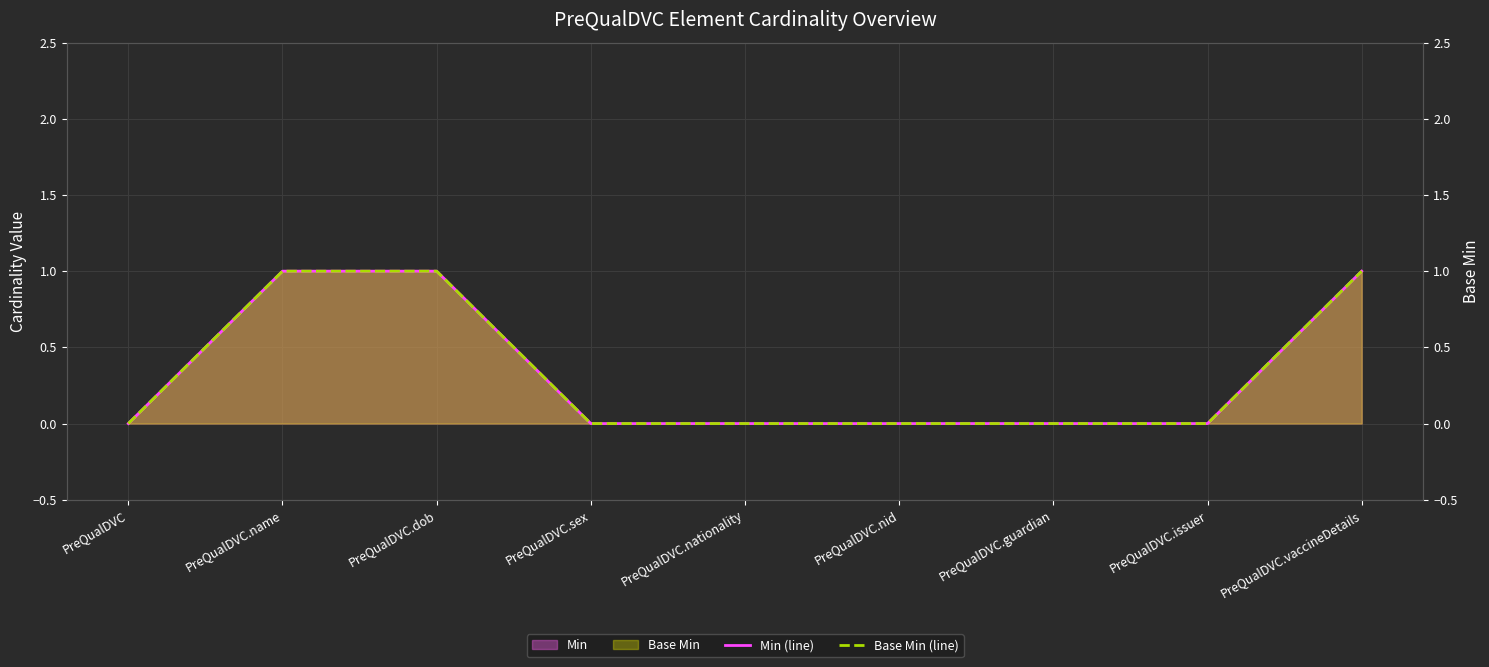

The Min (line) series shows 1 at PreQualDVC.vaccineDetails. True or false?

True